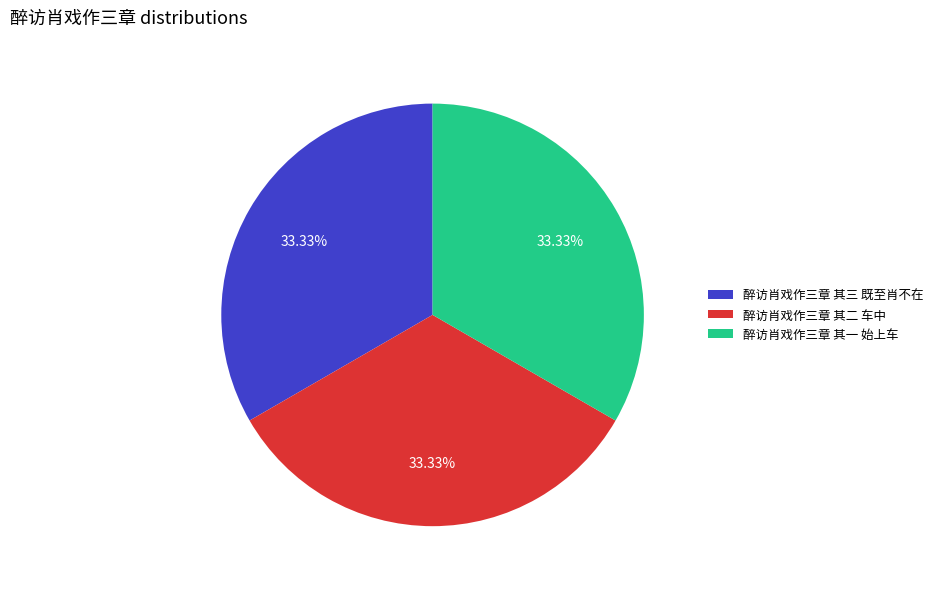

Approximately how many times larger is the value at 醉访肖戏作三章 其二 车中 compared to 醉访肖戏作三章 其三 既至肖不在?

1.0